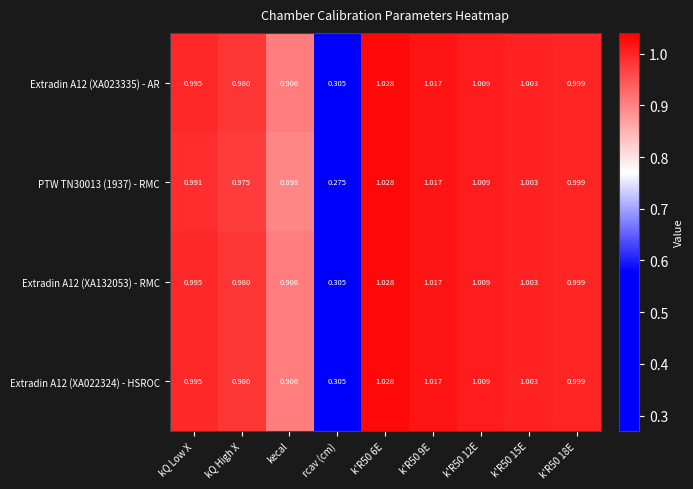

Where is Extradin A12 (XA023335) - AR nearest to the value 0?

rcav (cm)